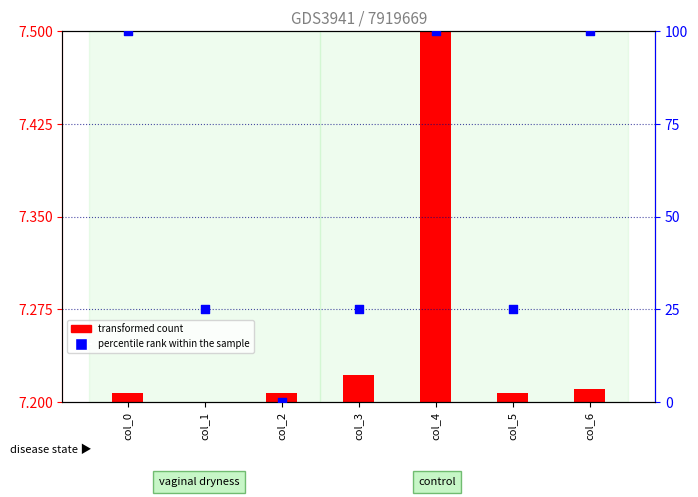

What is the ratio of the value at col_6 to the value at col_4?

1.0